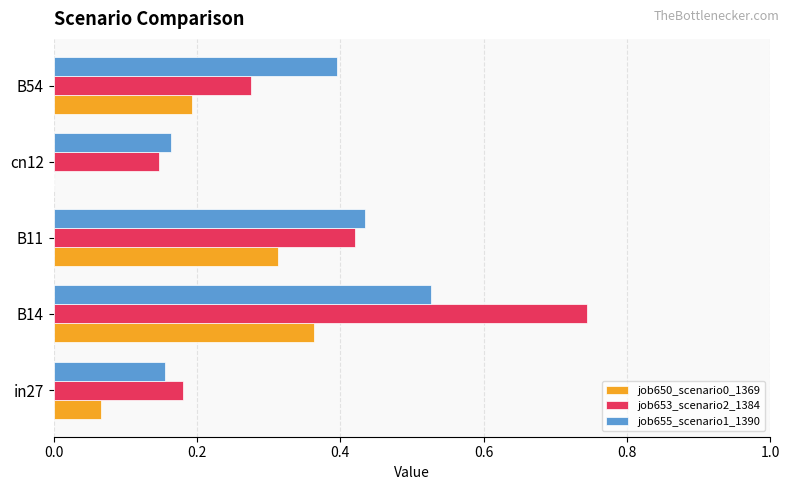

At which category is the sum across all series the highest?

B14